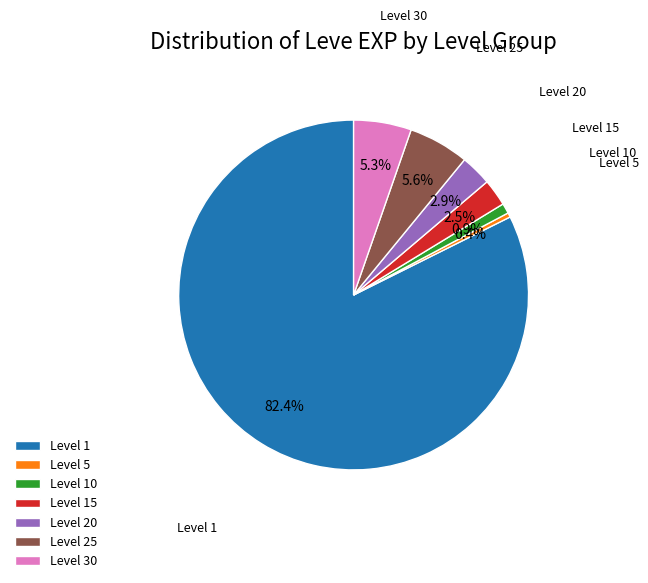

What is the ratio of the value at Level 10 to the value at Level 25?

0.2